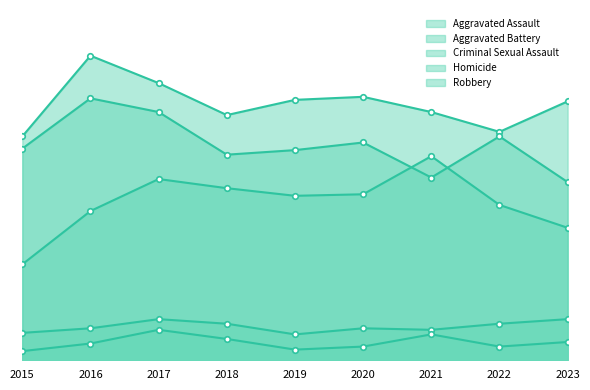

Read the Homicide value at 2019, to the nearest 5.

5